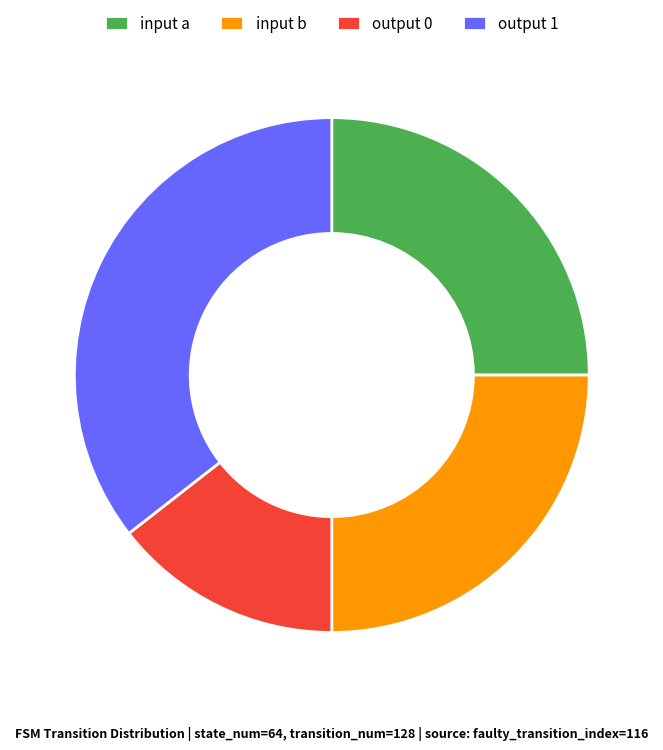

Which slice is the smallest?

output 0